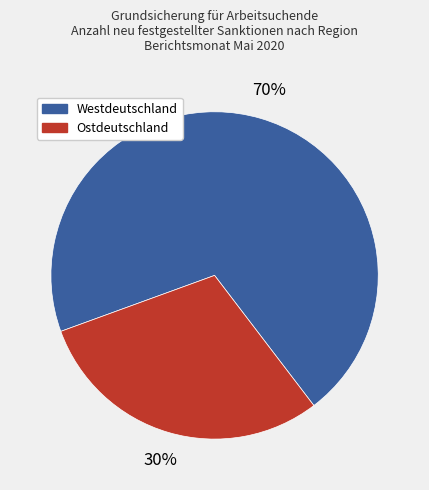

To the nearest percent, what is the difference between the Ostdeutschland and Westdeutschland slice percentages?

40%